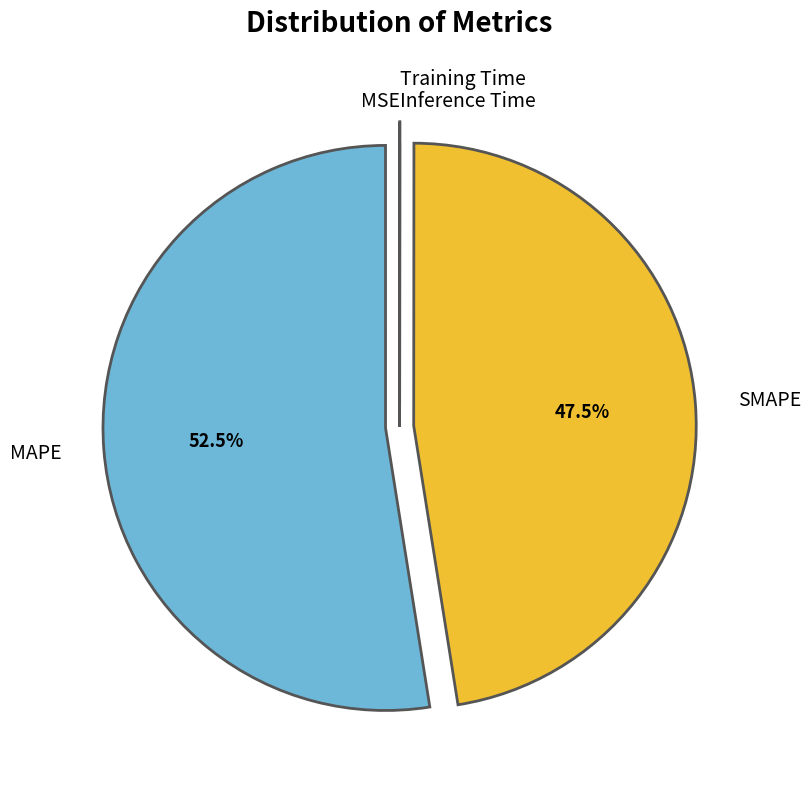

To the nearest percent, what is the average slice percentage?

20%